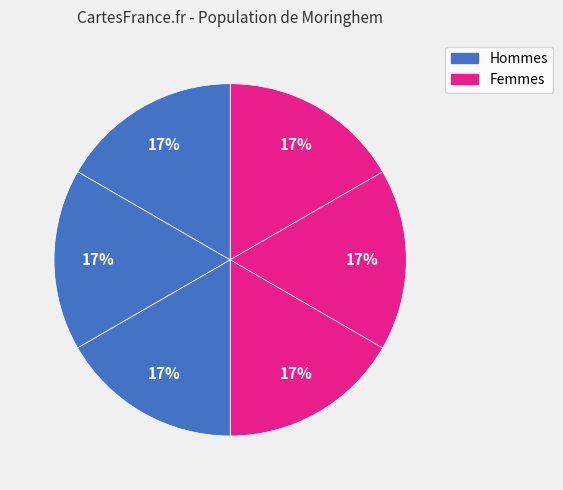

To the nearest percent, what is the average slice percentage?

17%